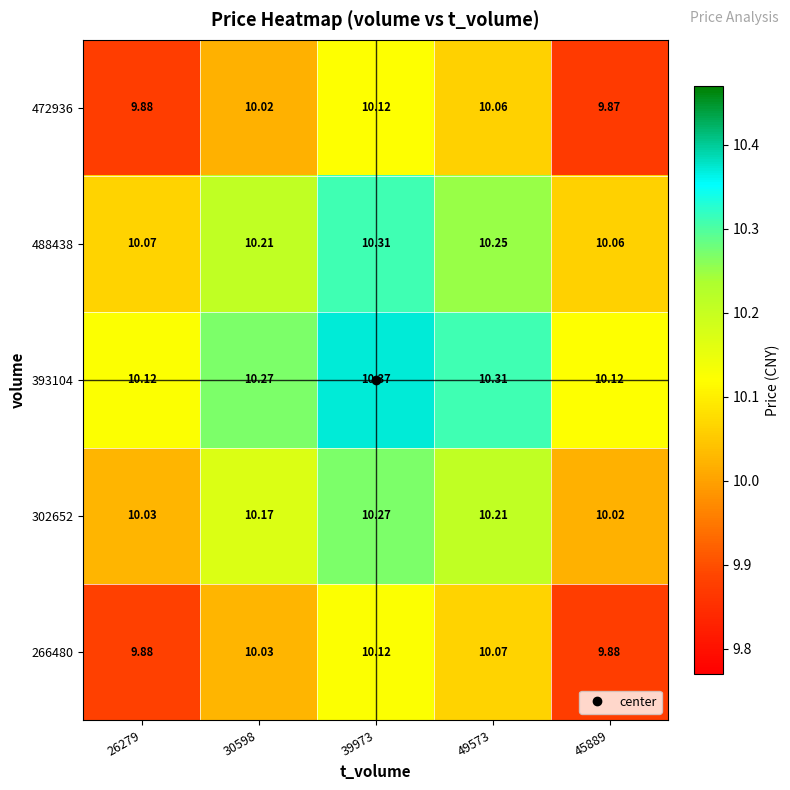

Is the value of 488438 at 45889 greater than the value of 266480 at 45889?

Yes